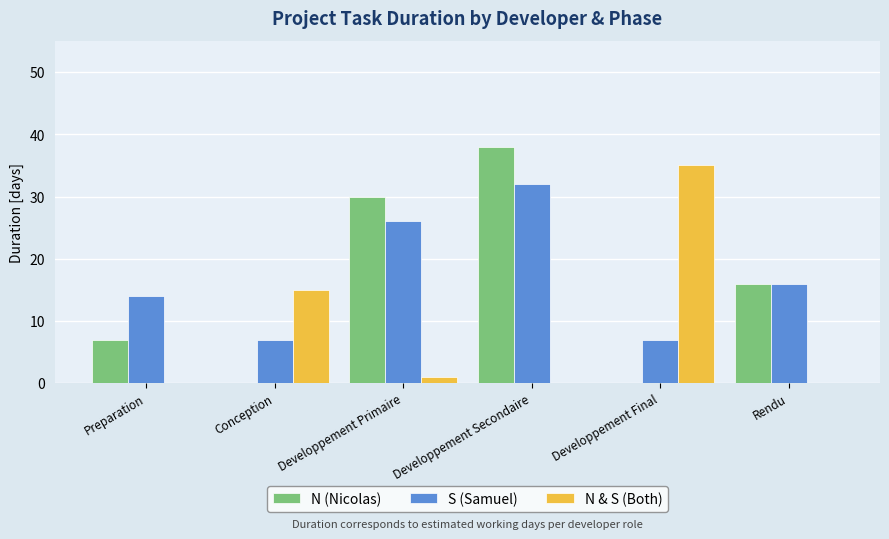

Which series has the largest total across all categories?

S (Samuel)